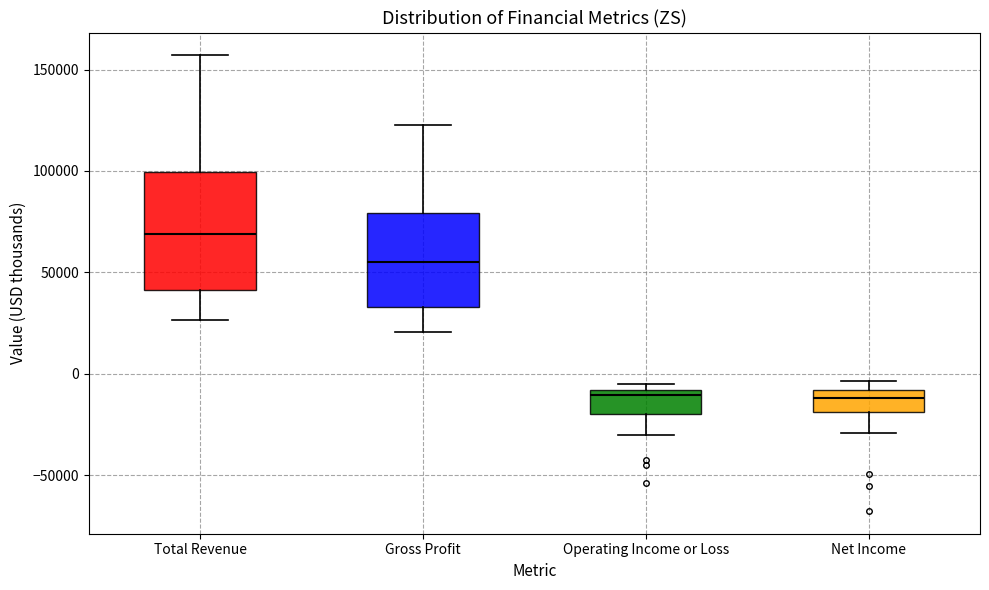

Reading left to right, read every box against the y-axis: the position of its median line, the range the box covers, and the ends of its whiskers. The values are not printed on the chart, so give them approximately, as read against the axis.

Total Revenue: median 70000, box 40000 to 100000, whiskers 25000 to 155000
Gross Profit: median 55000, box 35000 to 80000, whiskers 20000 to 125000
Operating Income or Loss: median -10000 (just below the box's upper edge), box -20000 to -10000, whiskers -30000 to -5000
Net Income: median -10000 (inside the box), box -20000 to -10000, whiskers -30000 to -5000